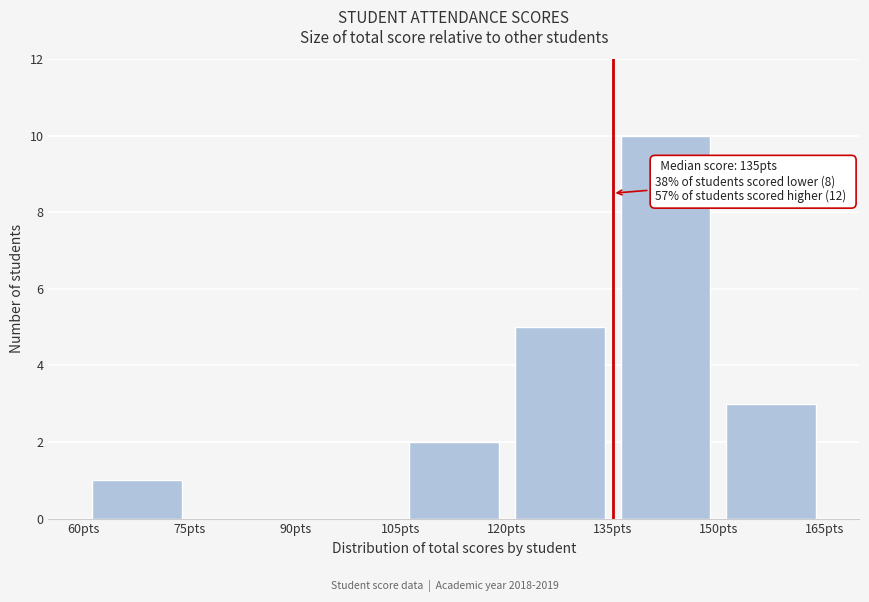

Which range on the x-axis has the tallest bar?

135 to 150